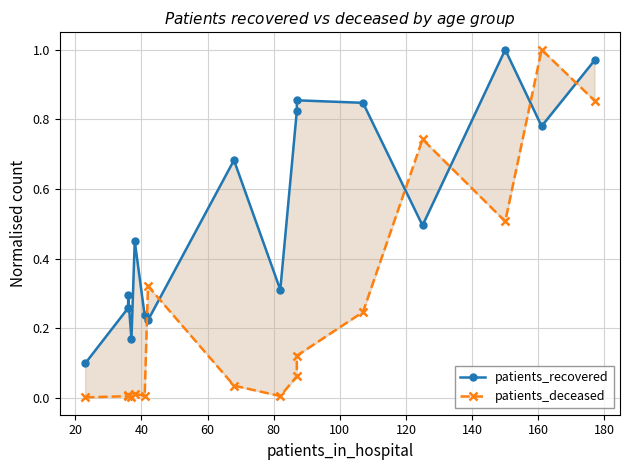

Which series has the largest range (max minus min)?

patients_deceased